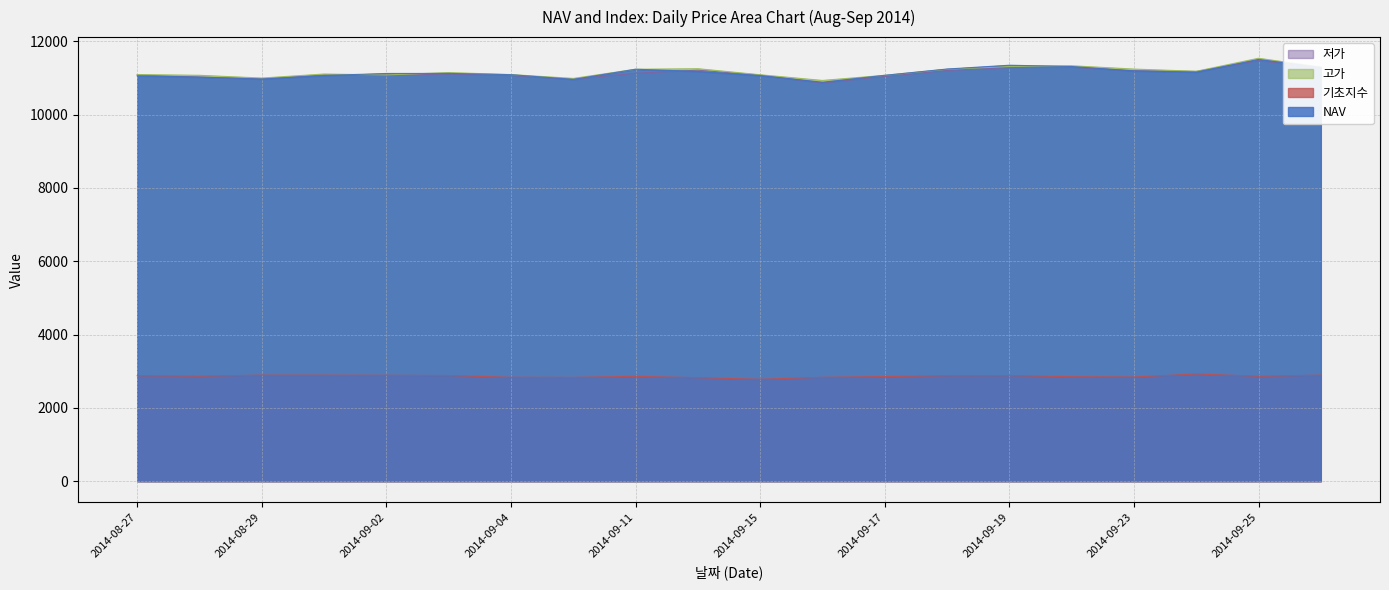

Which series has the largest total across all categories?

고가